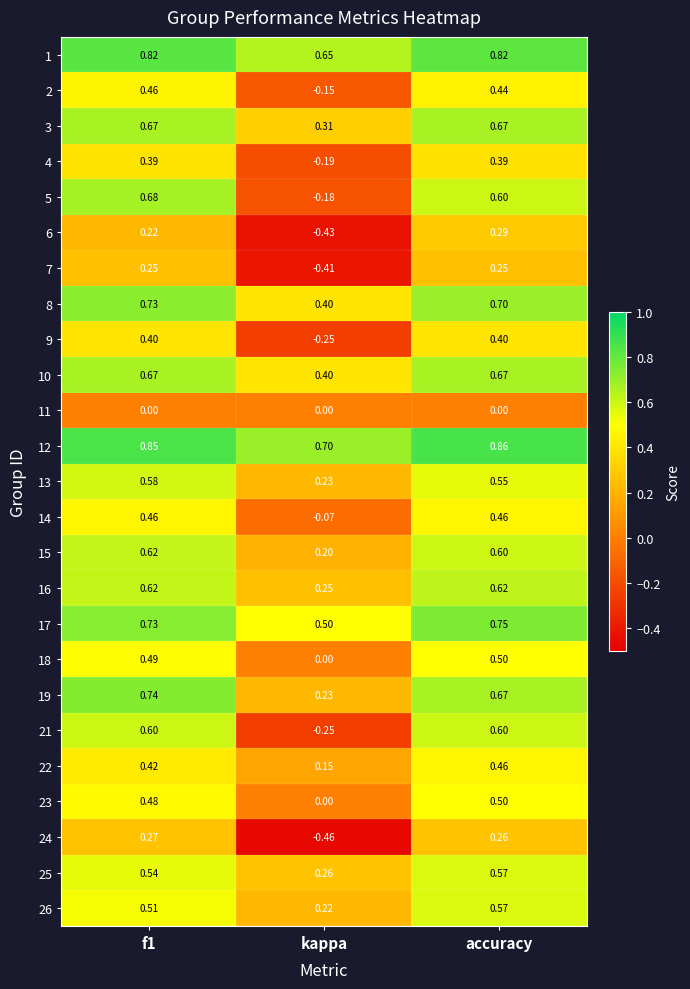

Which category has the highest value across all series?

accuracy